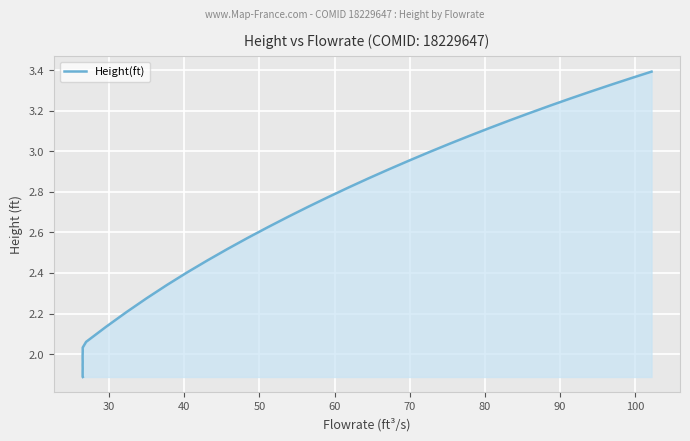

Does the chart display data point markers on the line(s)?

No